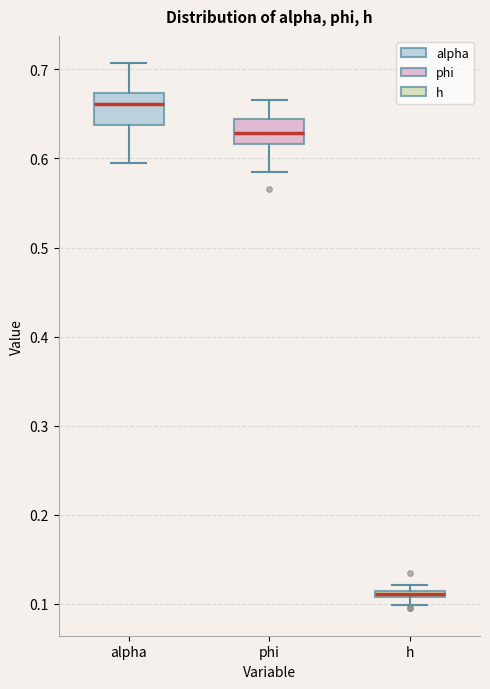

Which box has the highest median line?

alpha